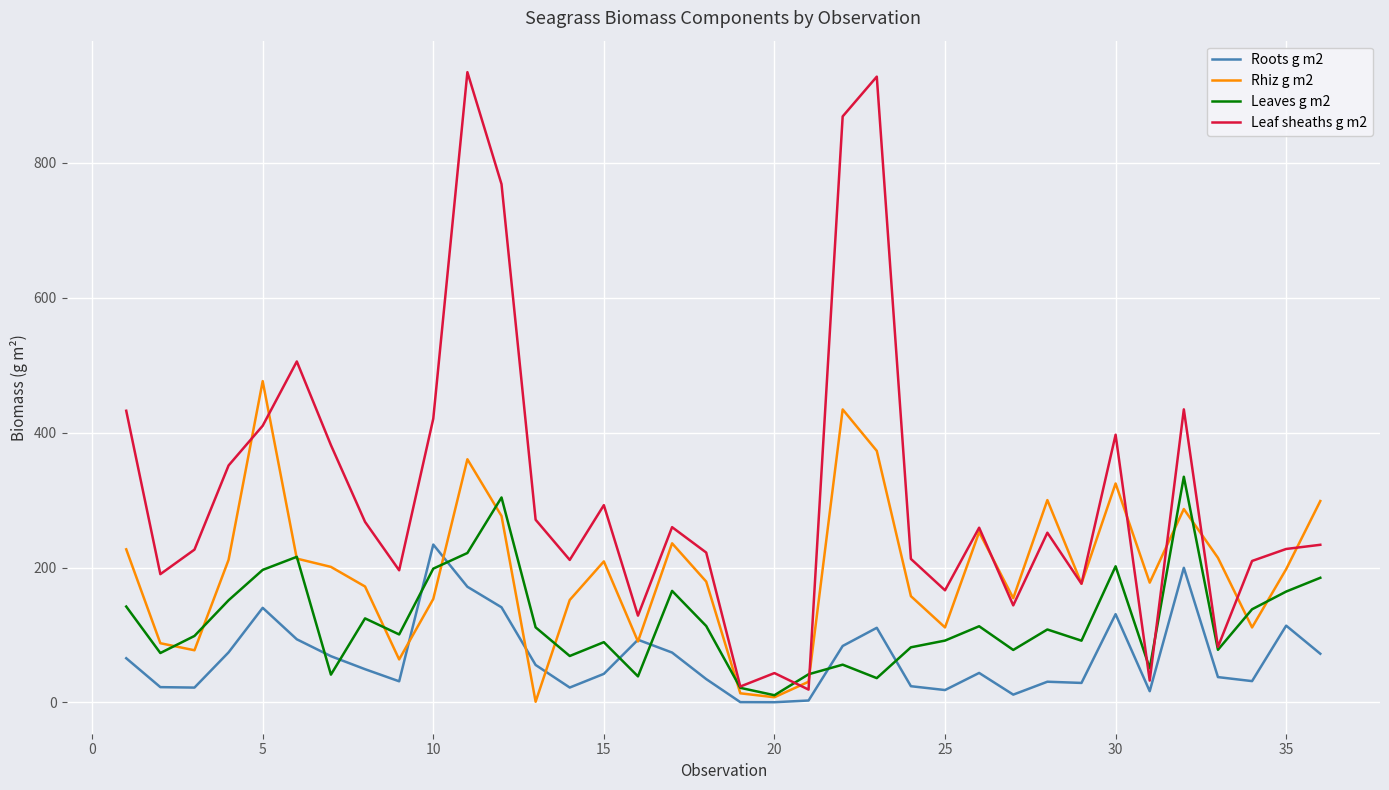

What is the maximum value shown in the chart?

934.6